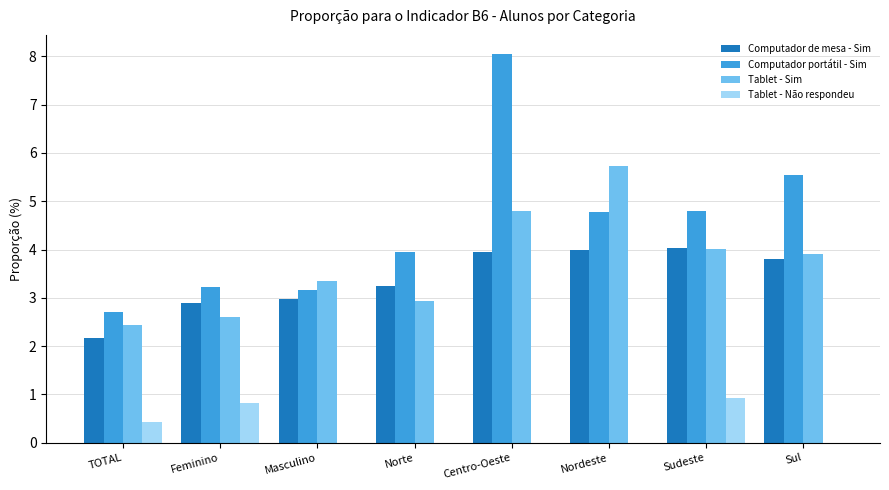

Are the bars horizontal?

No